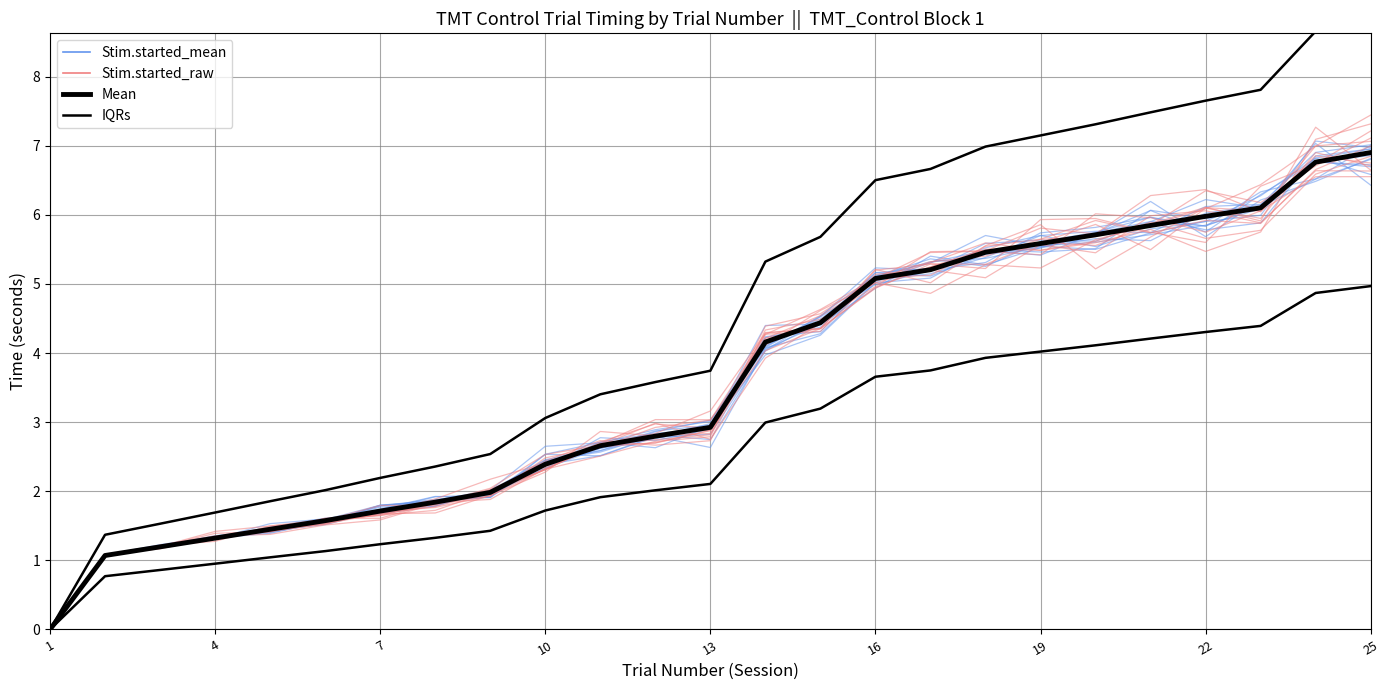

How many interior local peaks does the Stim.started_raw (jittered) series have?

2